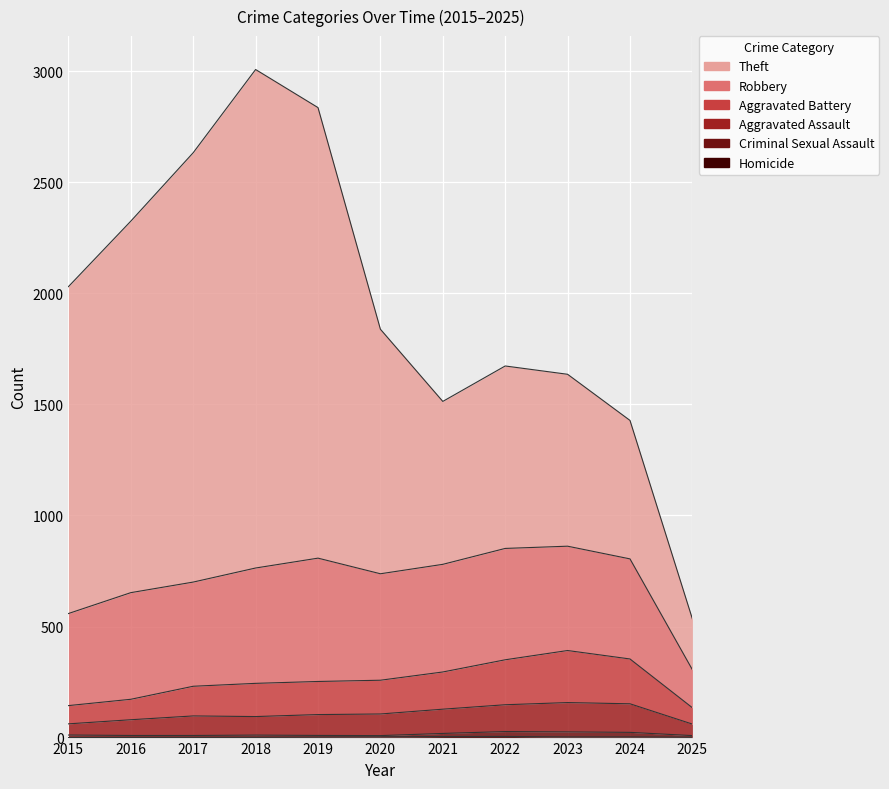

How many values in the Homicide series exceed 2?

4